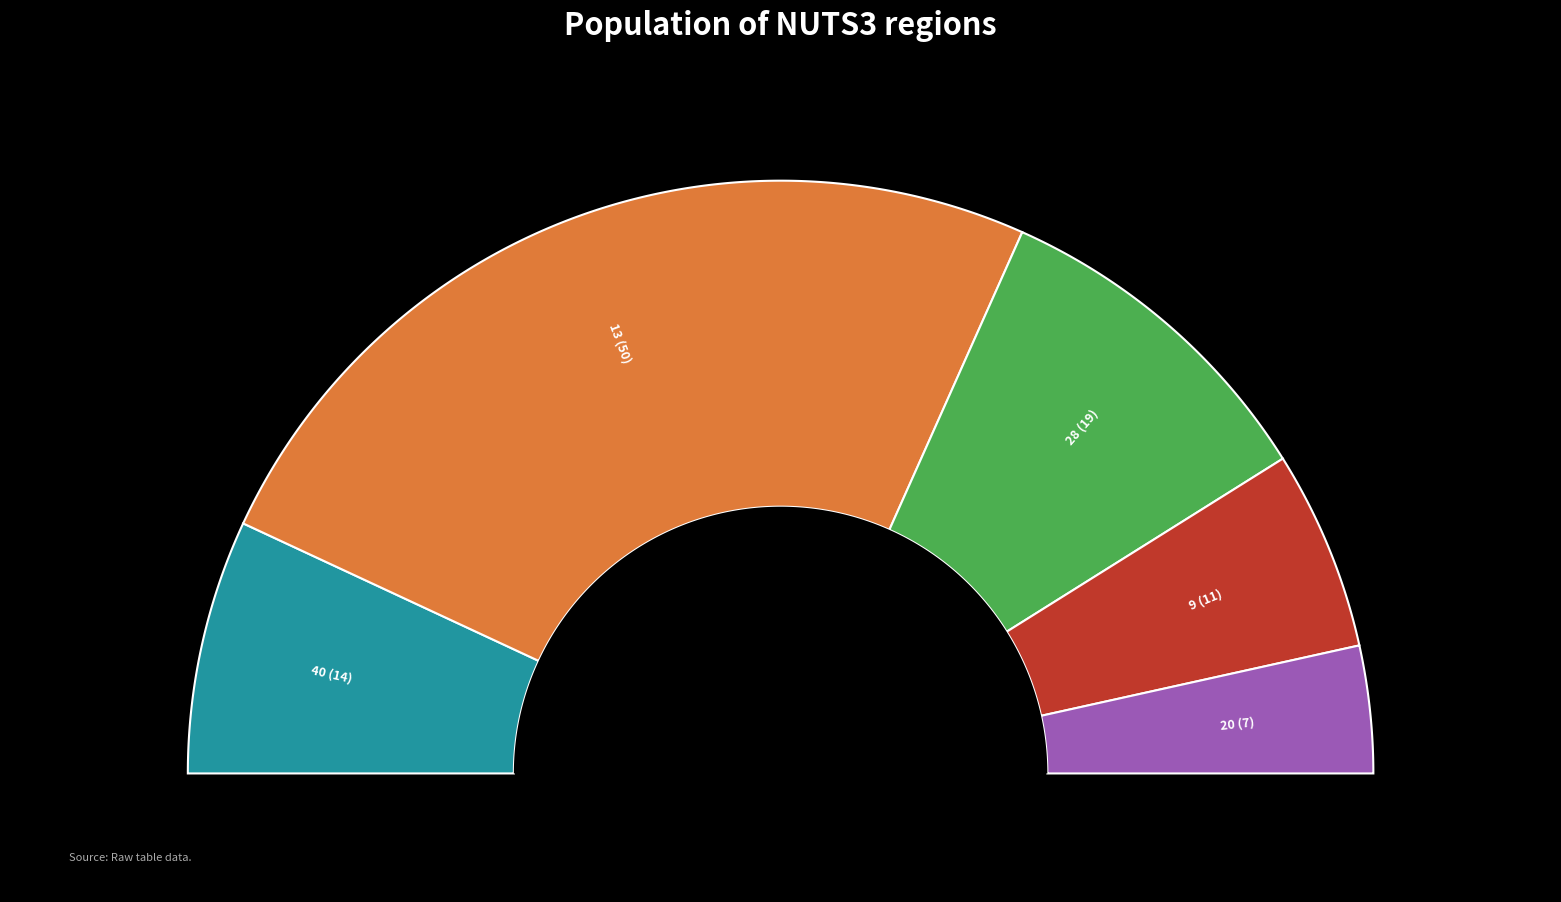

To the nearest percent, what percentage of the pie is 40?

14%